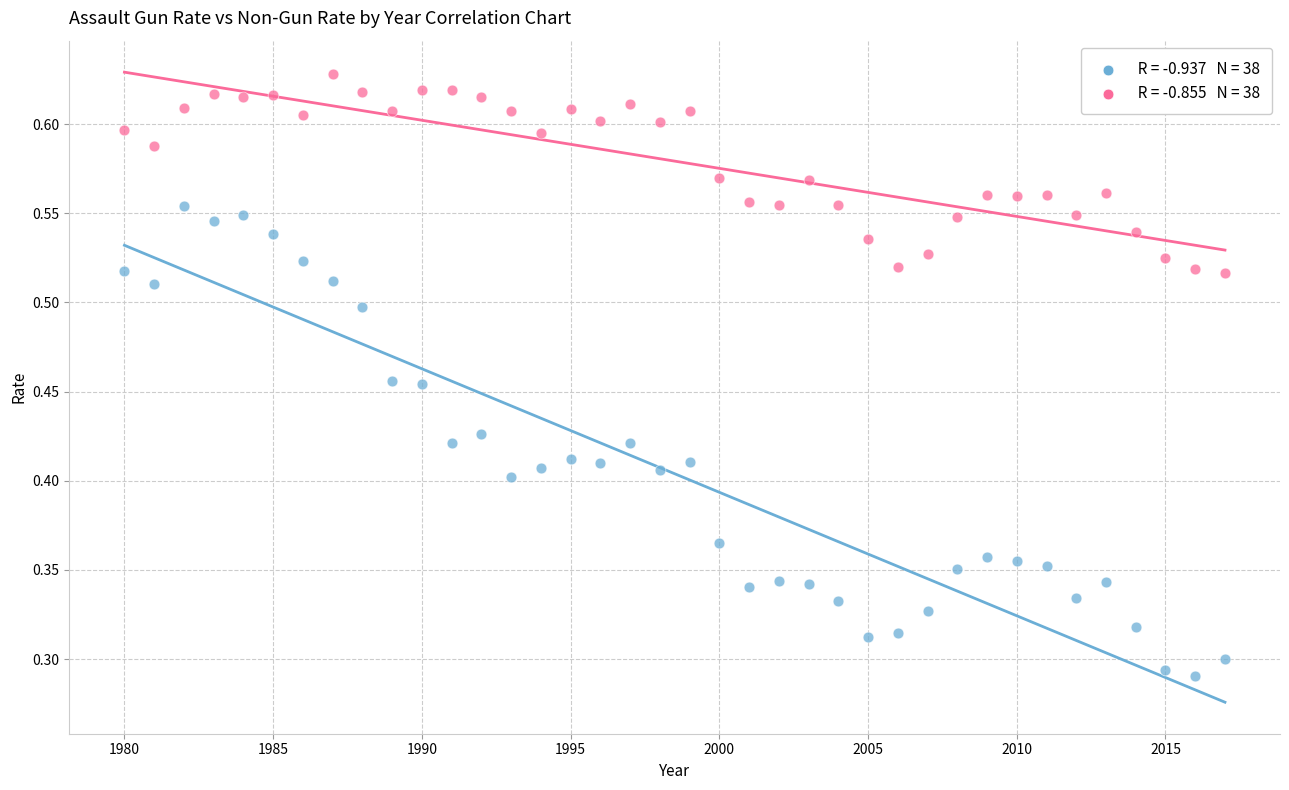

Across all data points, what is the range of X values (max minus min)?

37.0